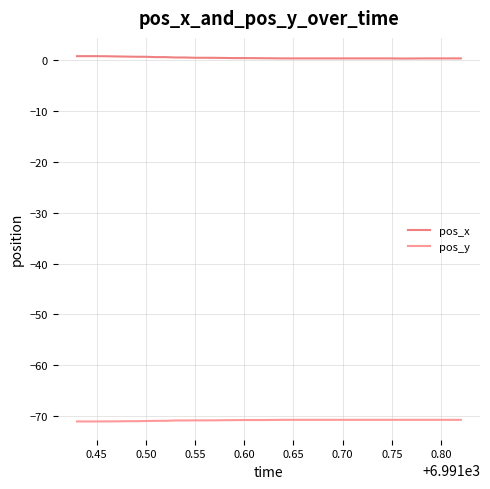

Which series has the largest range (max minus min)?

pos_x